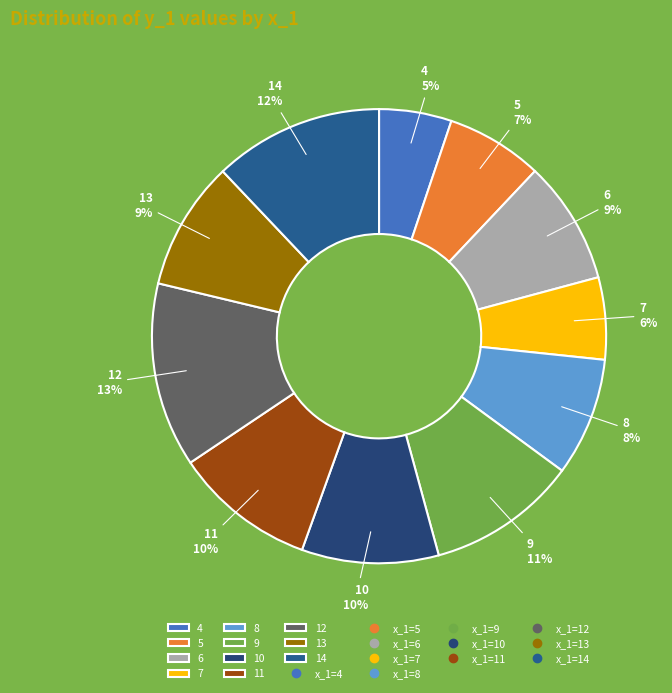

Combined, do 13 and 8 account for over 50%?

No